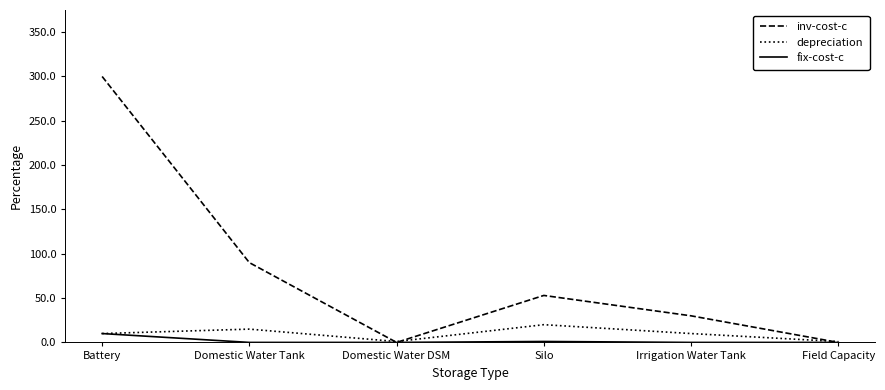

What is the sum of the inv-cost-c values at Domestic Water Tank and Field Capacity?

90.0